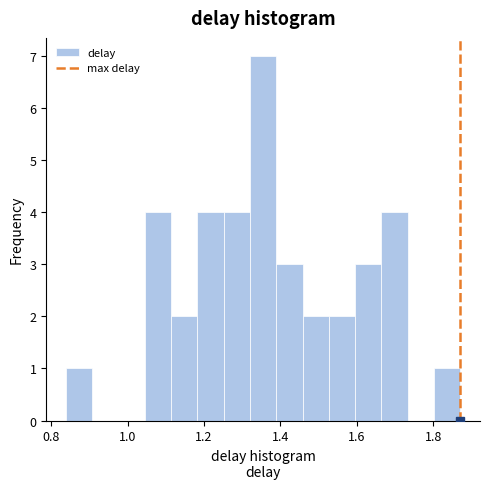

Around what value on the x-axis is the tallest bar? Give the approximate position of its centre, as read against the axis.

1.36